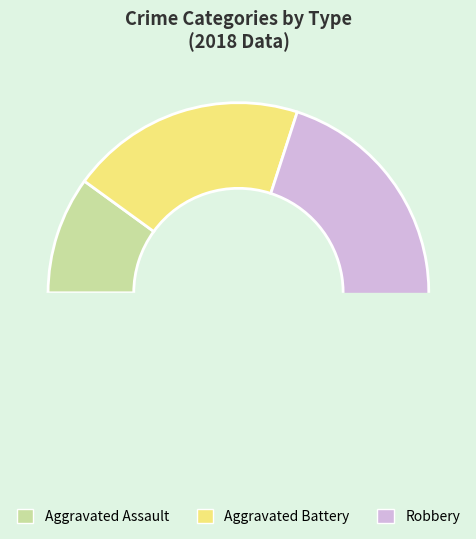

Is Aggravated Battery the majority of the pie?

No